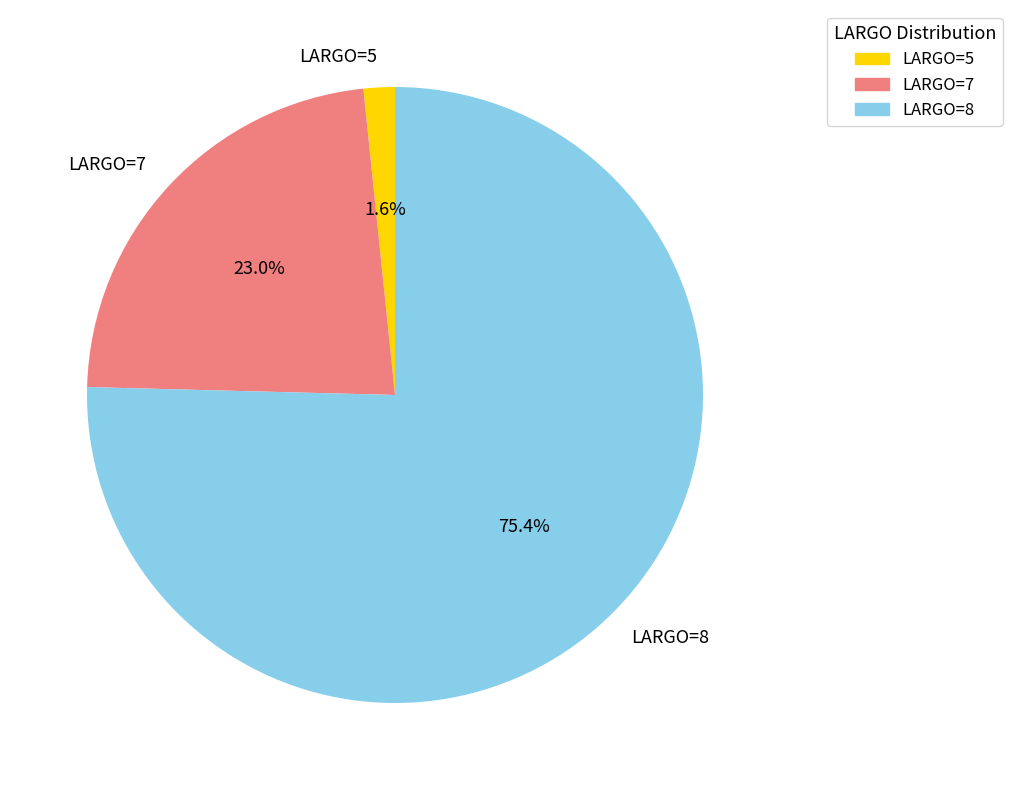

Between LARGO=7 and LARGO=8, which is larger?

LARGO=8